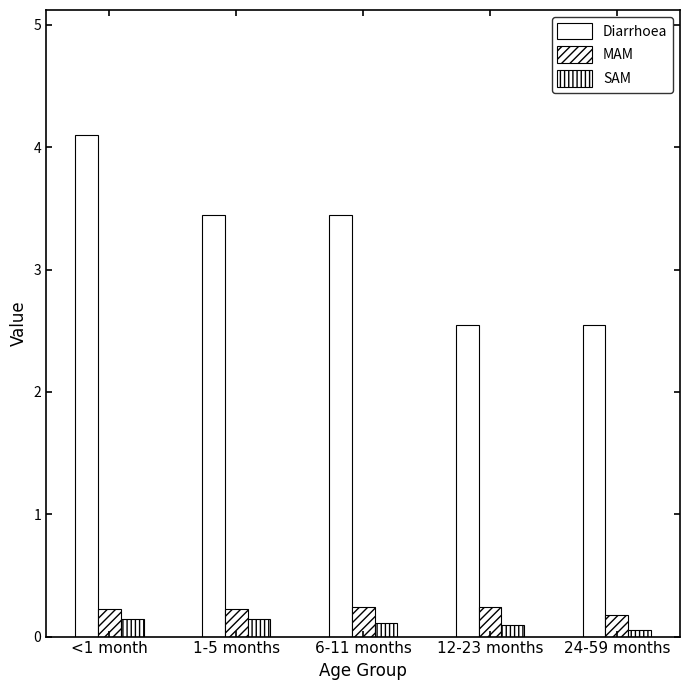

Count the MAM values in the range 0 to 1.

5